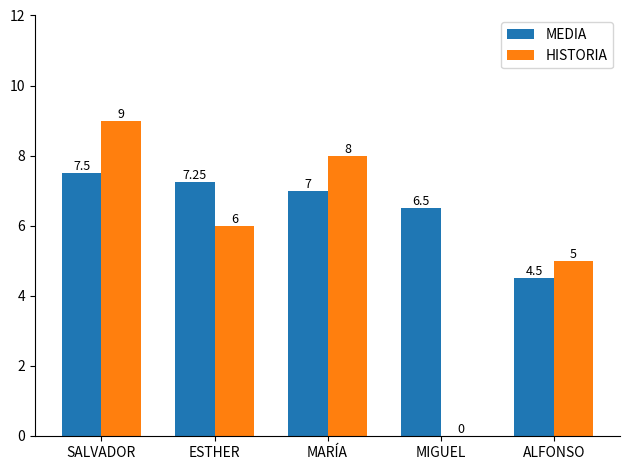

At which label does HISTORIA first exceed 6?

SALVADOR